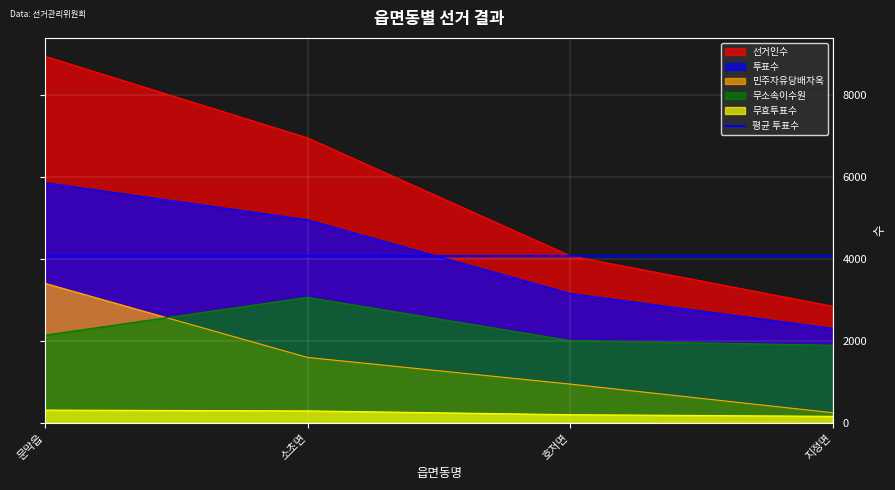

Which series has the largest total across all categories?

선거인수